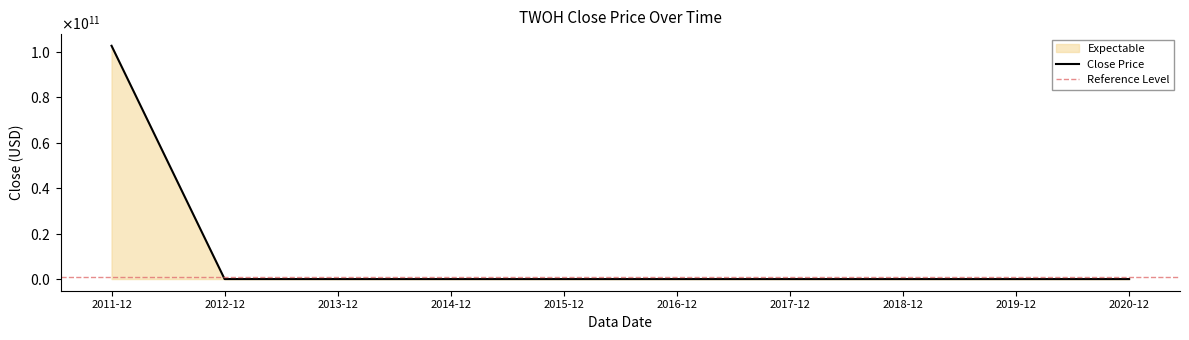

True or false: there are more than 0 points higher than both neighbors.

True